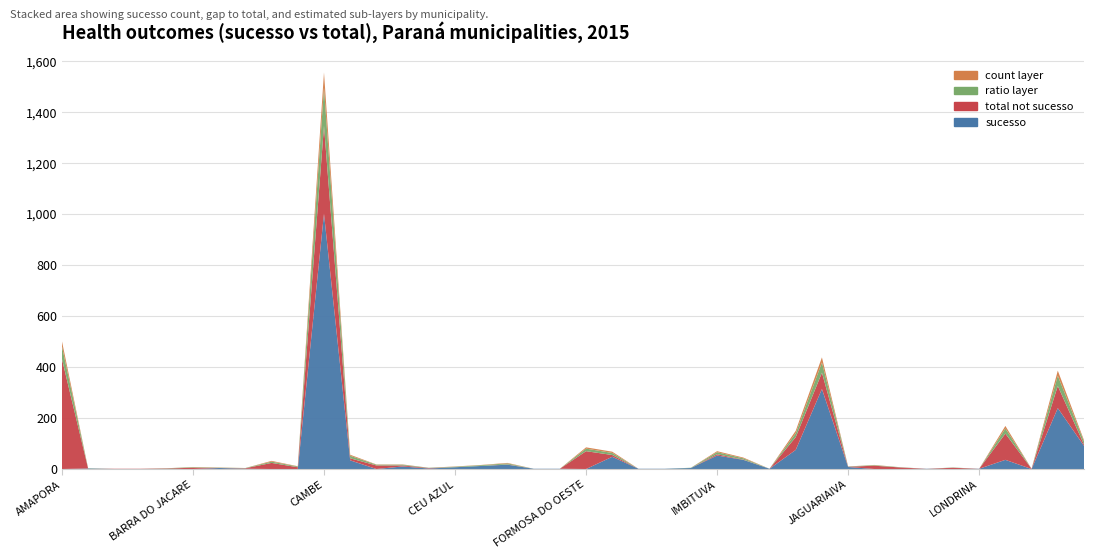

Reading left to right, transcribe all the data shown in this chart.

sucesso: AMAPORA=0	AMPERE=2	ANTONINA=0	APUCARANA=0	ATALAIA=0	BARRA DO JACARE=0	BARRACAO=4	BITURUNA=1	BORRAZOPOLIS=0	CALIFORNIA=0	CAMBE=1002	CAMPO DO TENENTE=34	CARAMBEI=0	CASCAVEL=10	CASTRO=2	CEU AZUL=7	CIANORTE=12	DIAMANTE DO NORTE=17	DOIS VIZINHOS=1	FIGUEIRA=1	FORMOSA DO OESTE=0	FOZ DO IGUACU=48	GOIOERE=1	IBAITI=1	IBIPORA=4	IMBITUVA=53	INACIO MARTINS=36	IPIRANGA=1	IRATI=75	ITAIPULANDIA=314	JAGUARIAIVA=8	JAPIRA=0	JUNDIAI DO SUL=0	JURANDA=1	LOBATO=0	LONDRINA=1	MANDAGUARI=36	MARIA HELENA=0	MARINGA=239	MATELANDIA=91
total_minus_sucesso: AMAPORA=432	AMPERE=0	ANTONINA=1	APUCARANA=1	ATALAIA=2	BARRA DO JACARE=5	BARRACAO=0	BITURUNA=2	BORRAZOPOLIS=24	CALIFORNIA=7	CAMBE=344	CAMPO DO TENENTE=8	CARAMBEI=14	CASCAVEL=4	CASTRO=2	CEU AZUL=0	CIANORTE=0	DIAMANTE DO NORTE=1	DOIS VIZINHOS=0	FIGUEIRA=0	FORMOSA DO OESTE=70	FOZ DO IGUACU=7	GOIOERE=0	IBAITI=0	IBIPORA=0	IMBITUVA=5	INACIO MARTINS=1	IPIRANGA=0	IRATI=50	ITAIPULANDIA=64	JAGUARIAIVA=1	JAPIRA=13	JUNDIAI DO SUL=6	JURANDA=0	LOBATO=5	LONDRINA=0	MANDAGUARI=103	MARIA HELENA=1	MARINGA=87	MATELANDIA=5
ratio_layer: AMAPORA=50	AMPERE=1	ANTONINA=0	APUCARANA=0	ATALAIA=1	BARRA DO JACARE=2	BARRACAO=1	BITURUNA=1	BORRAZOPOLIS=5	CALIFORNIA=3	CAMBE=150	CAMPO DO TENENTE=10	CARAMBEI=3	CASCAVEL=3	CASTRO=1	CEU AZUL=2	CIANORTE=3	DIAMANTE DO NORTE=4	DOIS VIZINHOS=0	FIGUEIRA=0	FORMOSA DO OESTE=10	FOZ DO IGUACU=8	GOIOERE=0	IBAITI=0	IBIPORA=1	IMBITUVA=8	INACIO MARTINS=5	IPIRANGA=0	IRATI=15	ITAIPULANDIA=40	JAGUARIAIVA=1	JAPIRA=2	JUNDIAI DO SUL=1	JURANDA=0	LOBATO=1	LONDRINA=0	MANDAGUARI=20	MARIA HELENA=0	MARINGA=40	MATELANDIA=12
count_layer: AMAPORA=20	AMPERE=0	ANTONINA=0	APUCARANA=0	ATALAIA=0	BARRA DO JACARE=1	BARRACAO=1	BITURUNA=0	BORRAZOPOLIS=3	CALIFORNIA=1	CAMBE=60	CAMPO DO TENENTE=4	CARAMBEI=1	CASCAVEL=1	CASTRO=0	CEU AZUL=1	CIANORTE=1	DIAMANTE DO NORTE=2	DOIS VIZINHOS=0	FIGUEIRA=0	FORMOSA DO OESTE=5	FOZ DO IGUACU=5	GOIOERE=0	IBAITI=0	IBIPORA=0	IMBITUVA=4	INACIO MARTINS=3	IPIRANGA=0	IRATI=10	ITAIPULANDIA=20	JAGUARIAIVA=0	JAPIRA=1	JUNDIAI DO SUL=0	JURANDA=0	LOBATO=0	LONDRINA=0	MANDAGUARI=10	MARIA HELENA=0	MARINGA=20	MATELANDIA=5